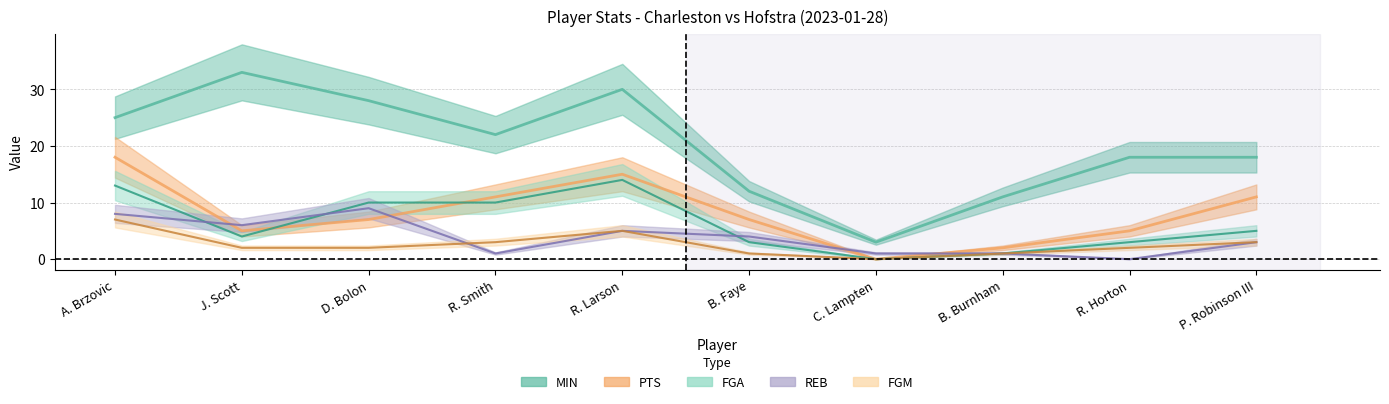

Is this an area chart (filled region under the line)?

No